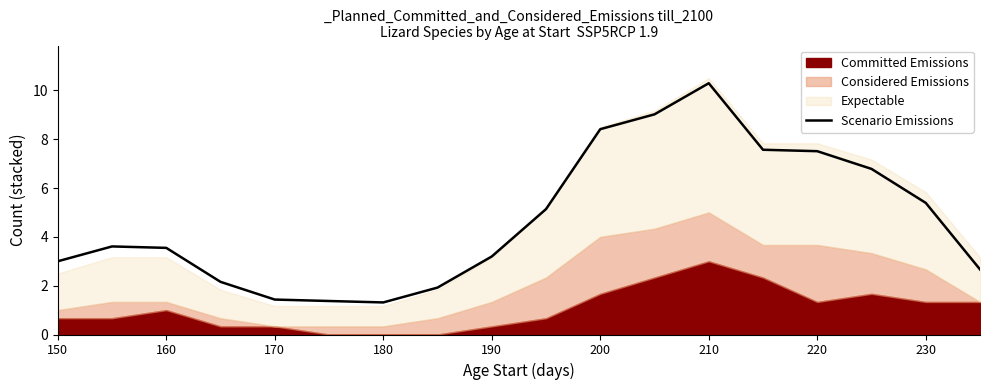

The value of Scenario Emissions at 230 is 5.4. True or false?

True